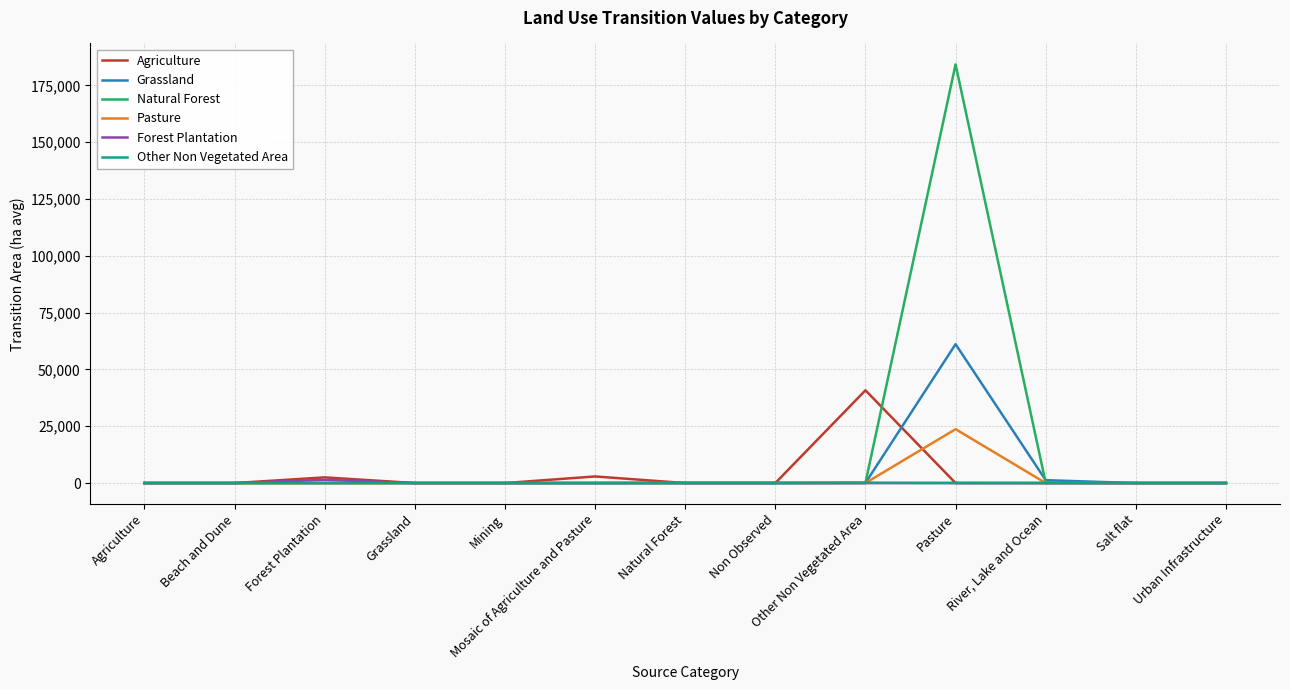

What is the maximum value for Agriculture?

40813.7